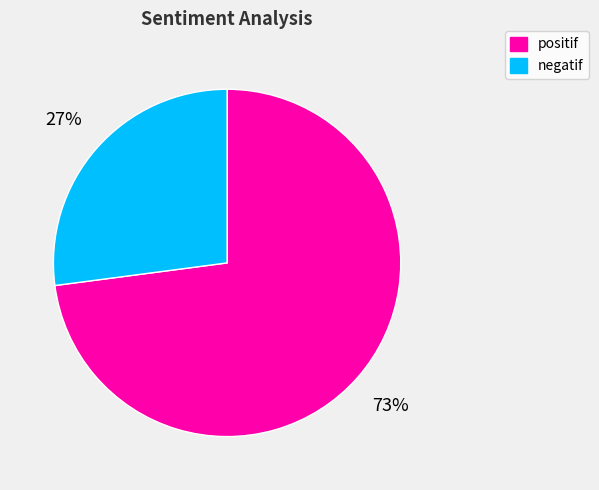

Rank the categories by value from highest to lowest.

positif, negatif